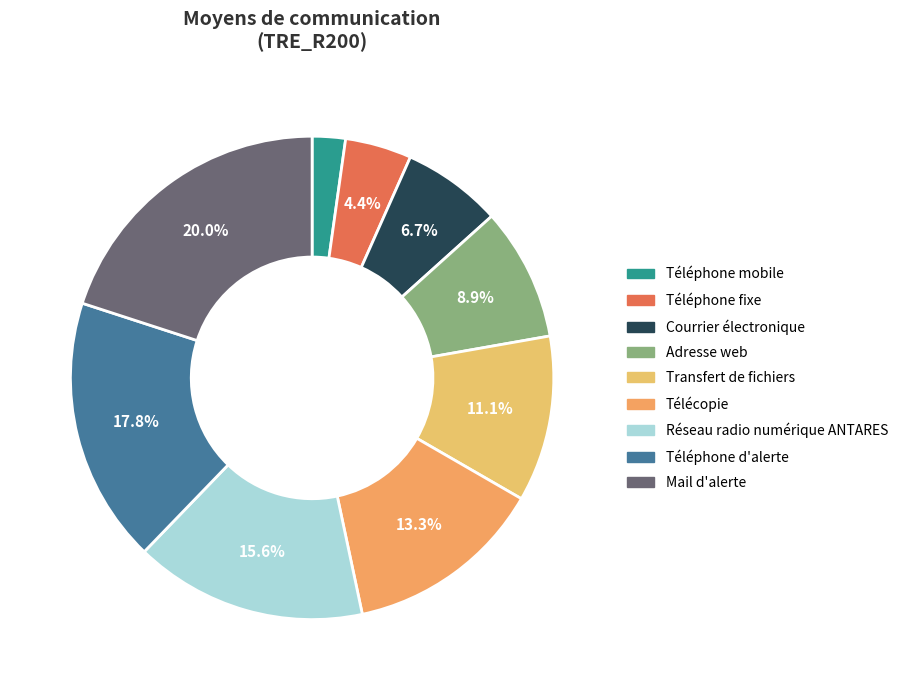

To the nearest percent, what is the difference between the Télécopie and Transfert de fichiers slice percentages?

2%